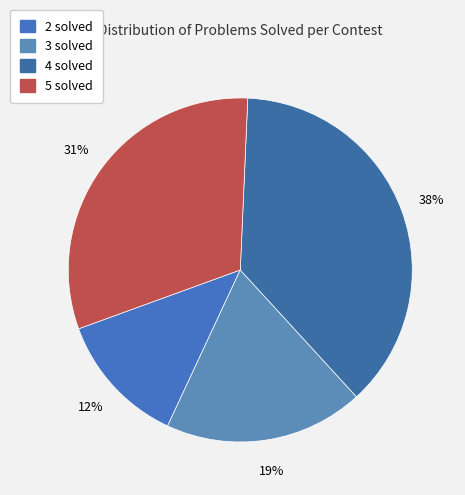

Rank the categories by value from highest to lowest.

4 solved, 5 solved, 3 solved, 2 solved